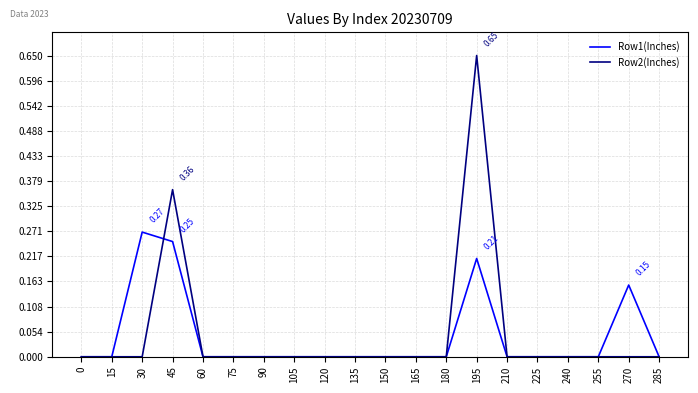

Which series has the largest range (max minus min)?

Row2(Inches)